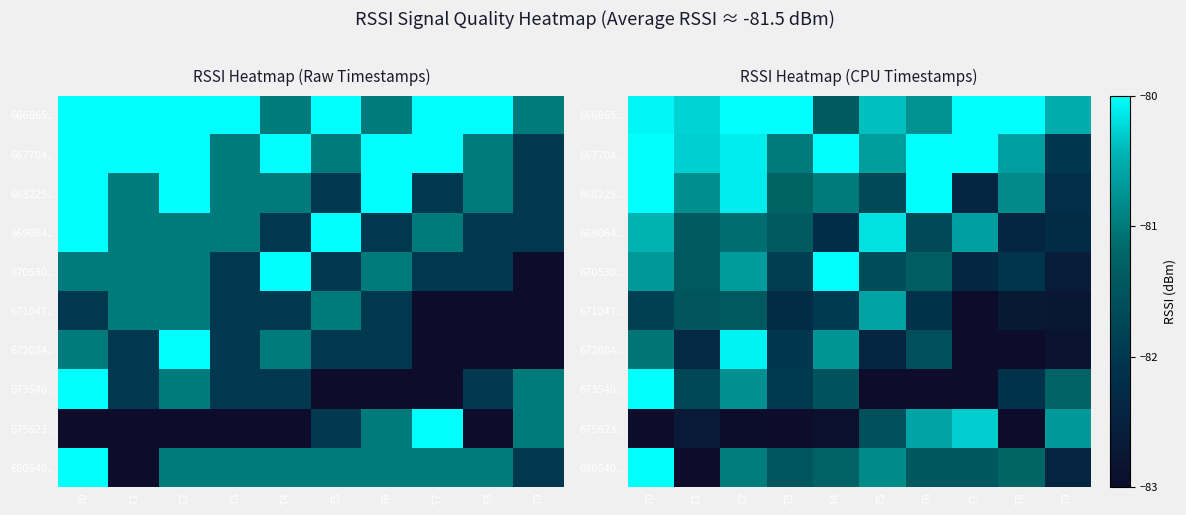

Reading right to left, what are all the values shown in this chart?

row_0: -80.5	-79.9	-79.8	-80.8	-80.4	-81.4	-79.7	-79.8	-80.3	-80.1
row_1: -82.0	-80.7	-79.5	-79.6	-80.7	-79.9	-81.0	-80.1	-80.3	-79.7
row_2: -82.2	-80.8	-82.4	-79.6	-81.7	-81.0	-81.2	-80.1	-80.8	-79.9
row_3: -82.3	-82.4	-80.6	-81.7	-80.2	-82.2	-81.4	-81.1	-81.4	-80.5
row_4: -82.6	-82.1	-82.4	-81.3	-81.6	-79.7	-81.9	-80.7	-81.4	-80.7
row_5: -82.8	-82.7	-83.2	-82.1	-80.6	-82.0	-82.3	-81.4	-81.5	-81.9
row_6: -82.8	-83.0	-83.4	-81.6	-82.4	-80.7	-82.0	-80.1	-82.3	-81.0
row_7: -81.3	-82.1	-83.4	-83.2	-83.1	-81.5	-82.0	-80.8	-81.7	-79.6
row_8: -80.7	-83.5	-80.3	-80.6	-81.6	-82.9	-83.5	-83.0	-82.7	-83.4
row_9: -82.4	-81.2	-81.5	-81.4	-80.8	-81.3	-81.5	-81.0	-83.4	-79.8